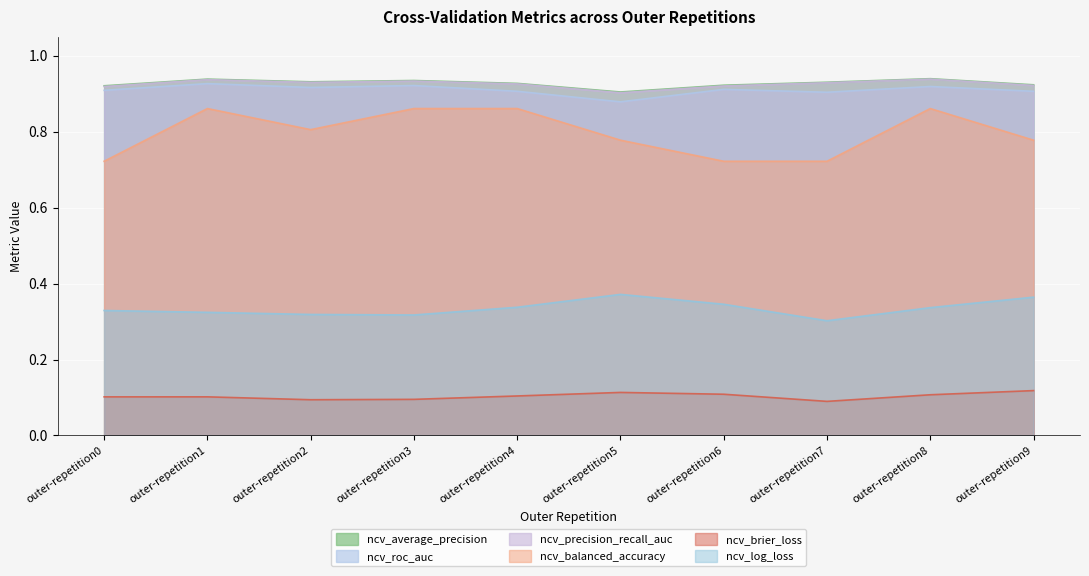

Which series has the largest total across all categories?

ncv_average_precision